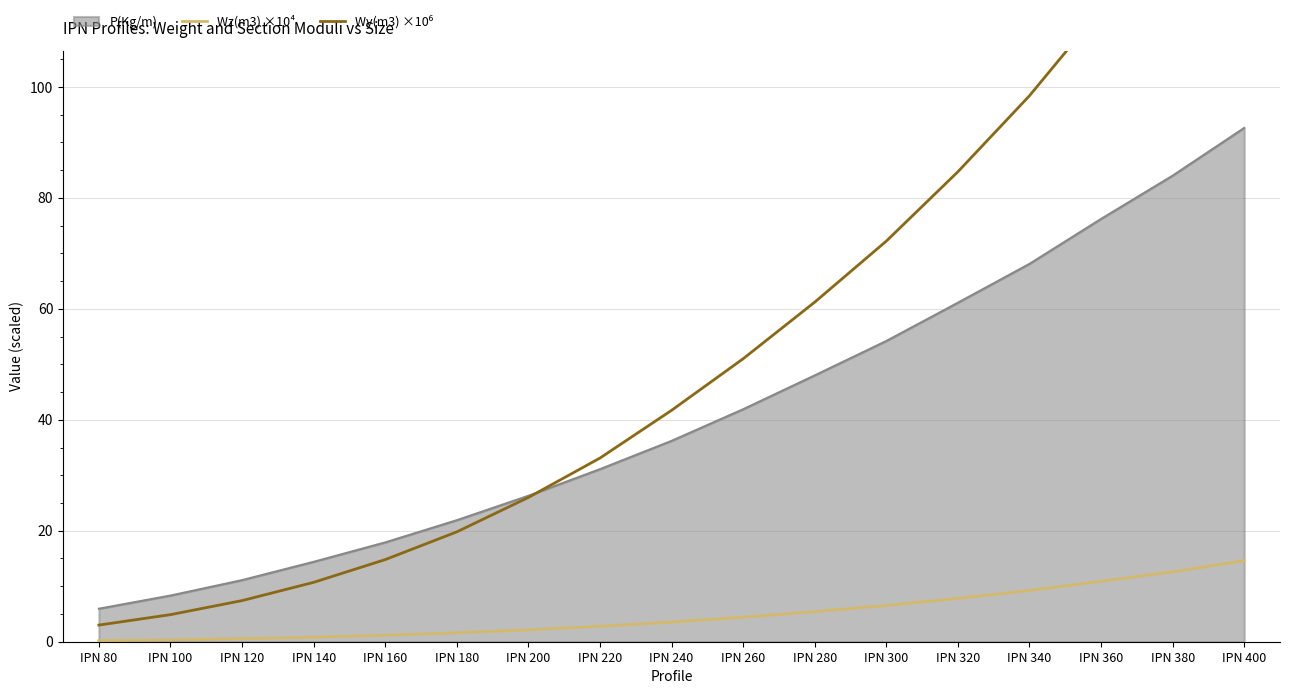

At which label does Wy(m3) ×10⁶ reach its minimum?

IPN 80